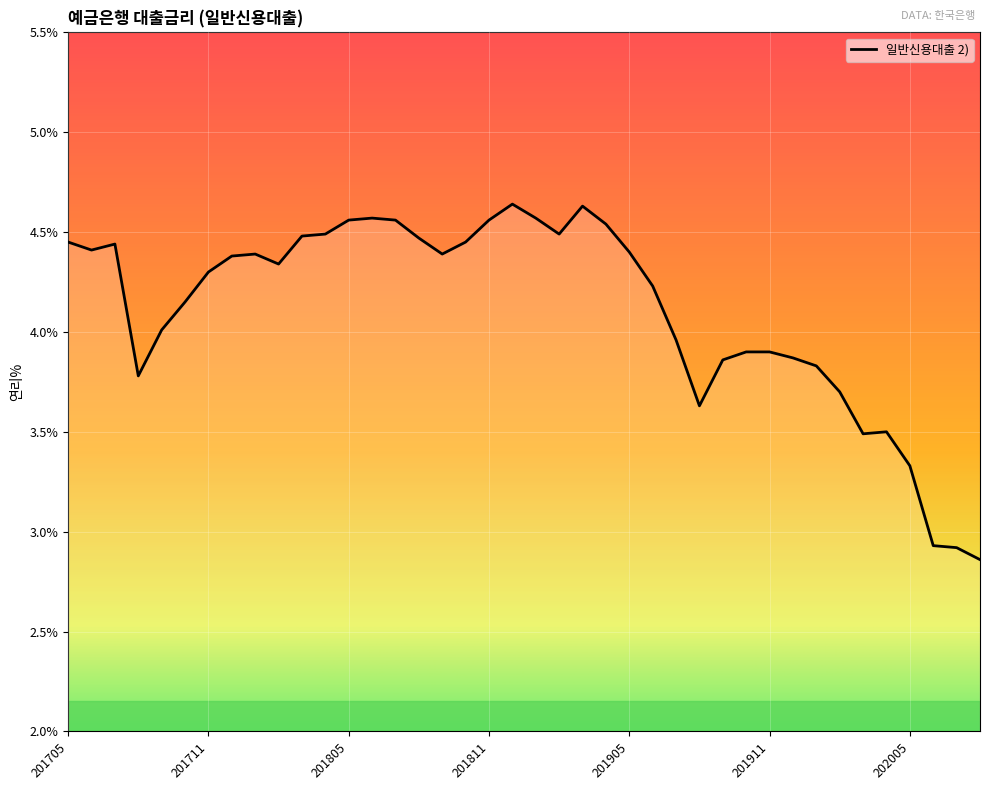

What is the difference between the maximum and minimum values?

1.8